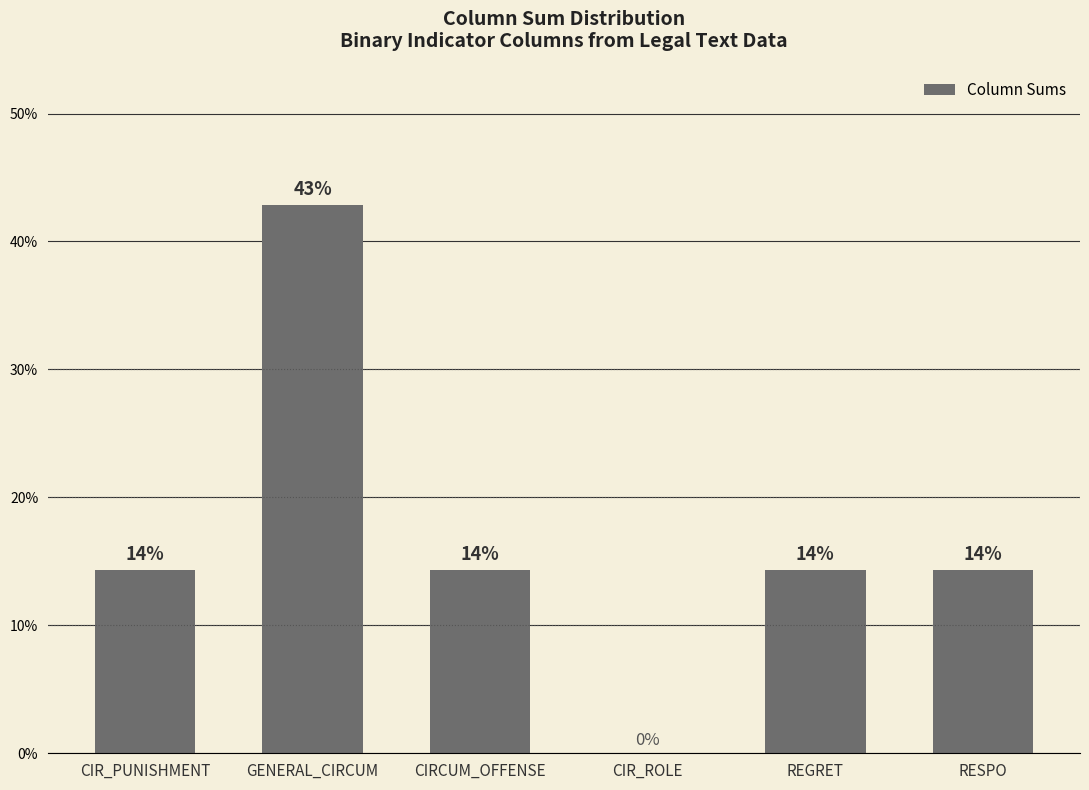

The value at CIR_PUNISHMENT is 9.0. True or false?

False